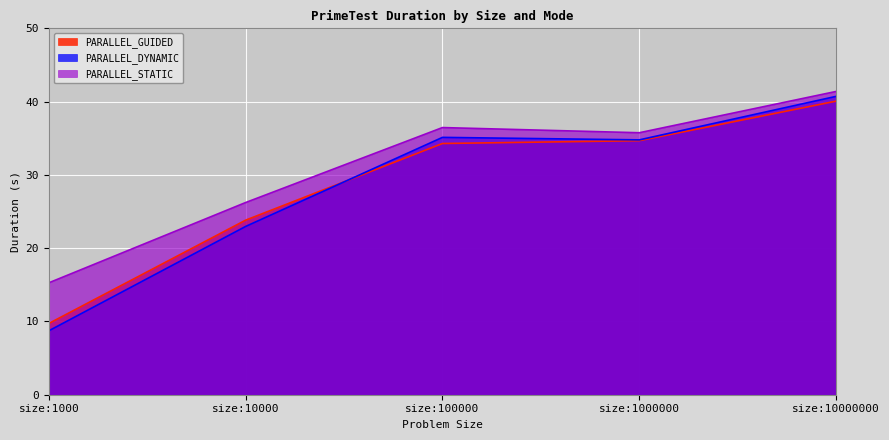

True or false: PARALLEL_STATIC and PARALLEL_GUIDED cross at least once.

False